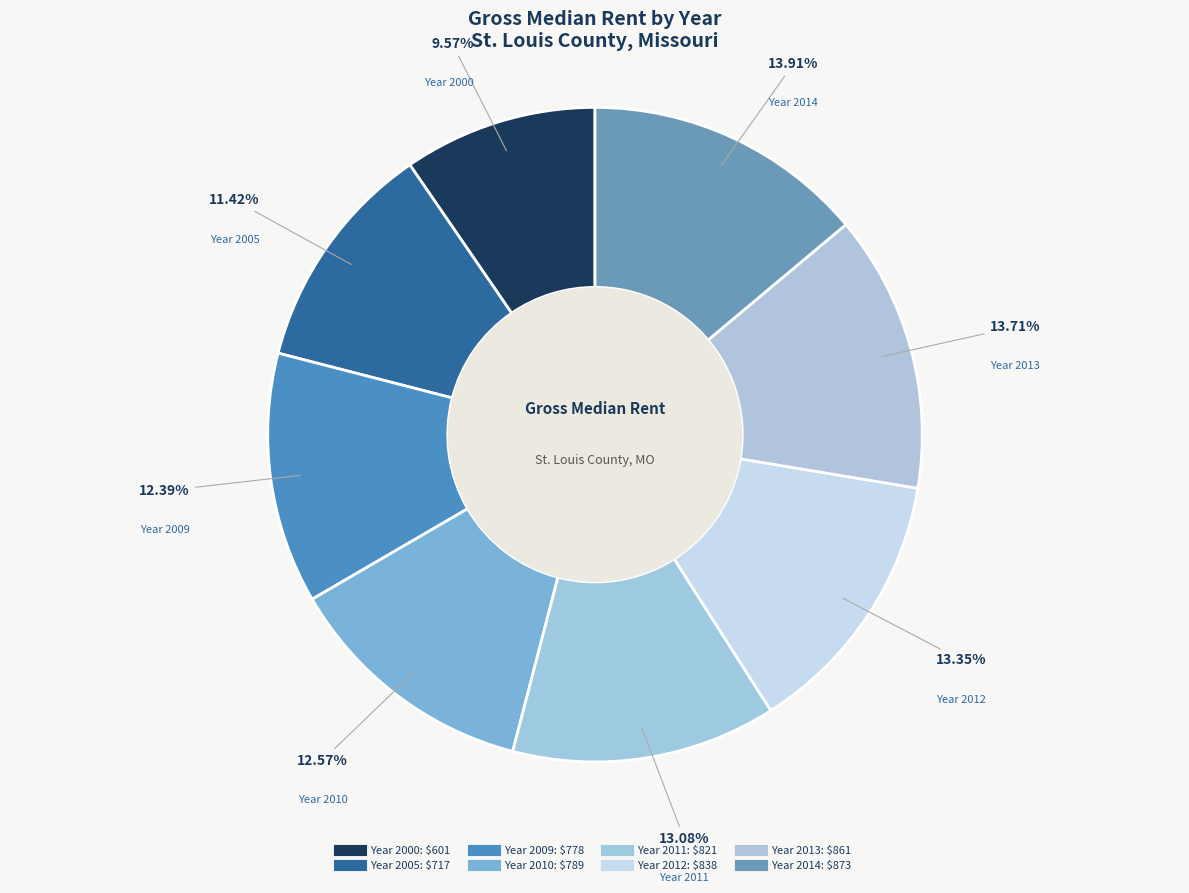

Which slice is the largest?

2014